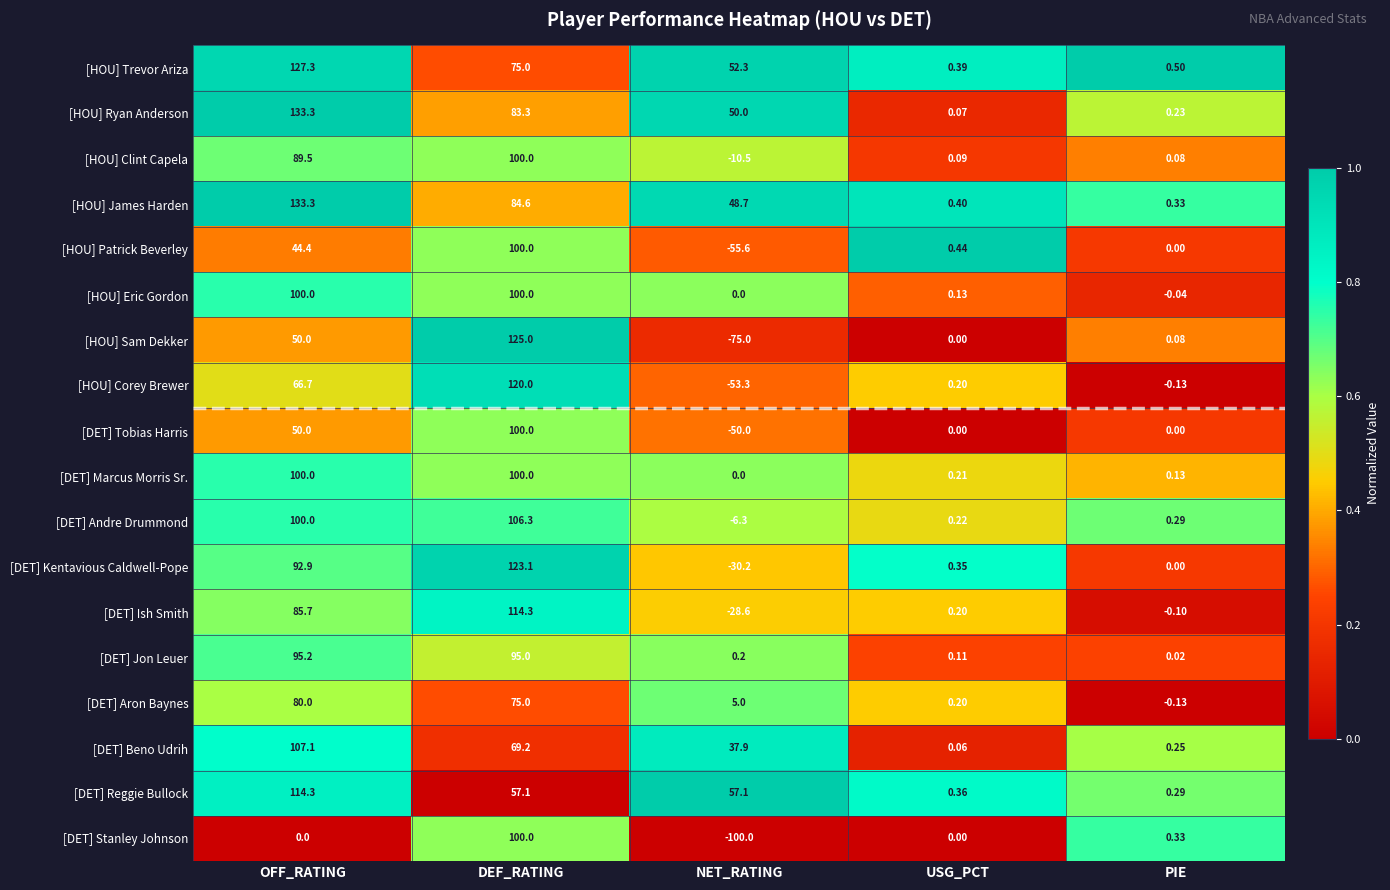

At which label does [DET] Beno Udrih reach its peak?

OFF_RATING